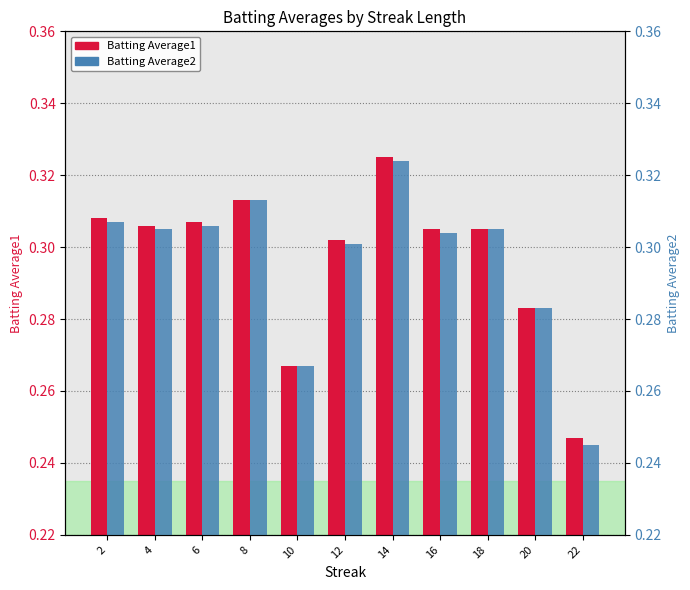

What is the maximum value for Batting Average1?

0.3